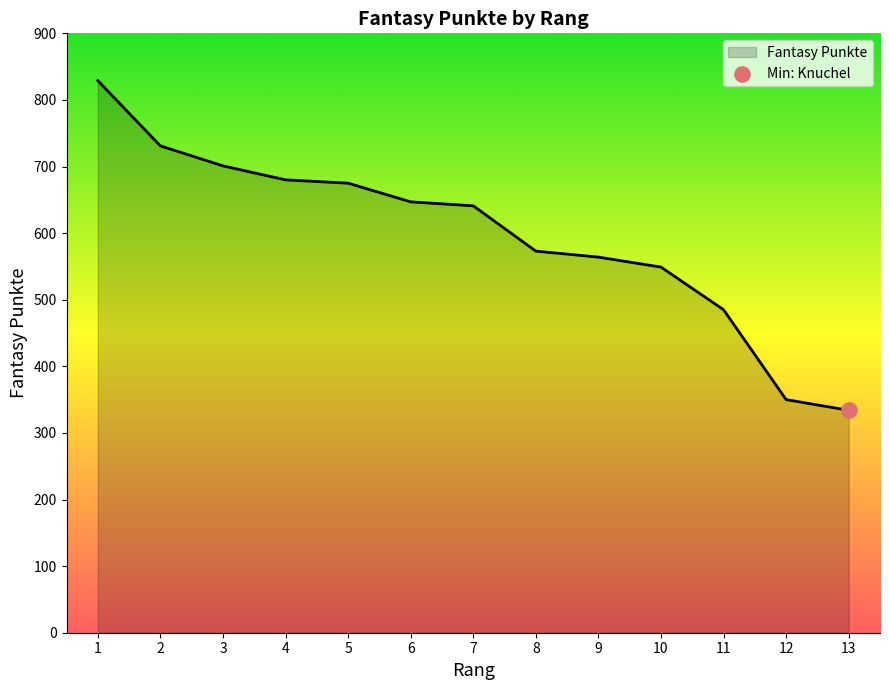

Between 9 and 2, which is larger?

2